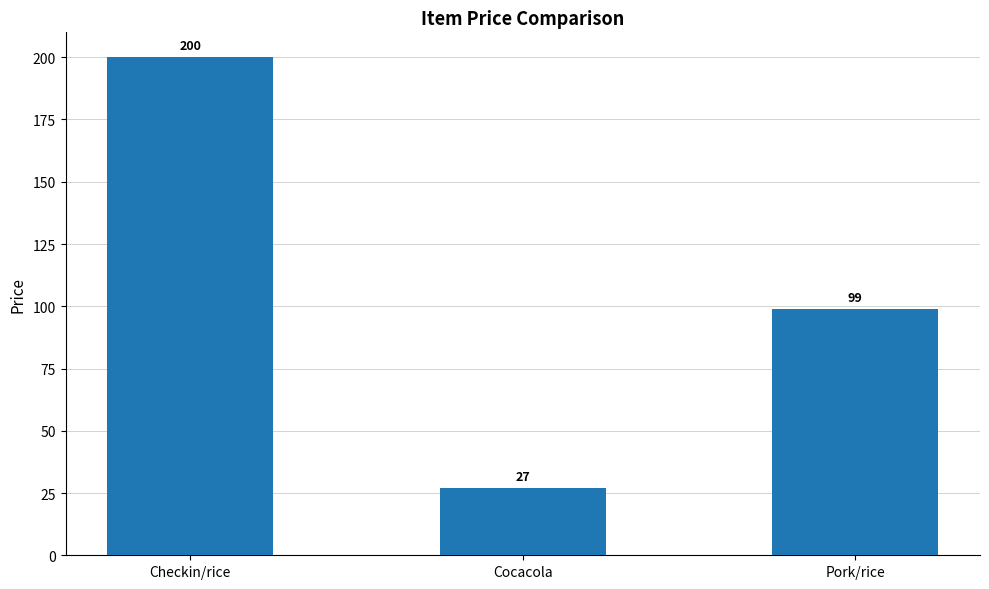

What is the maximum value shown in the chart?

200